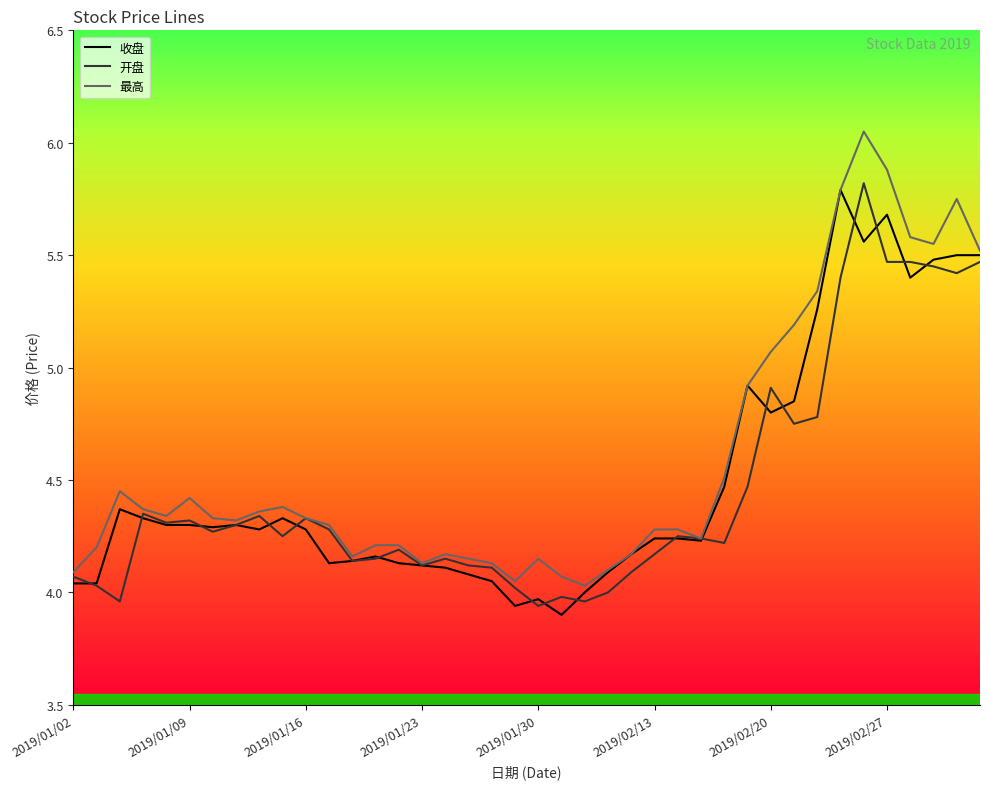

Which series has the largest range (max minus min)?

最高